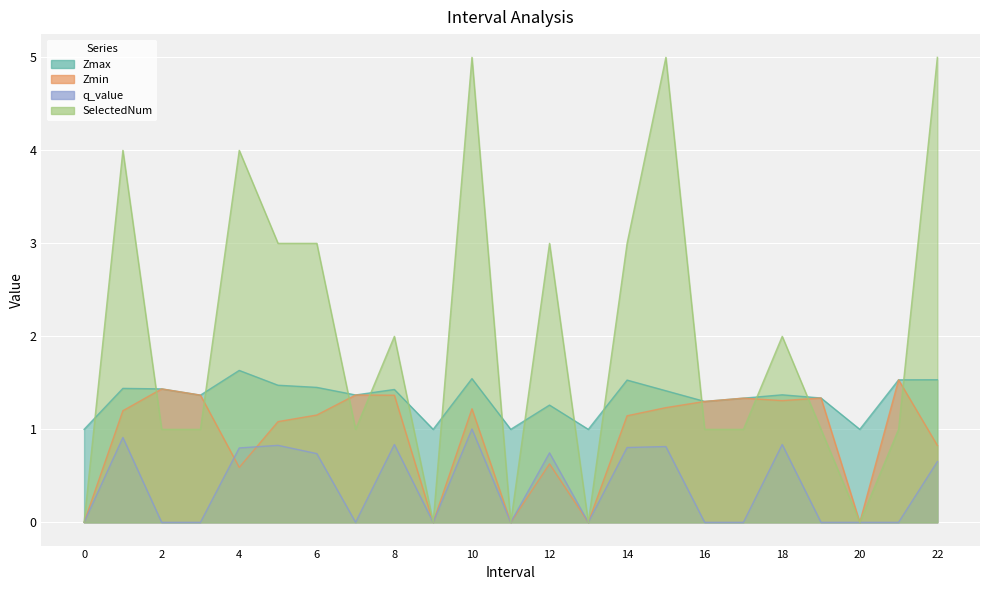

What is the total value across all series at 7?

3.7